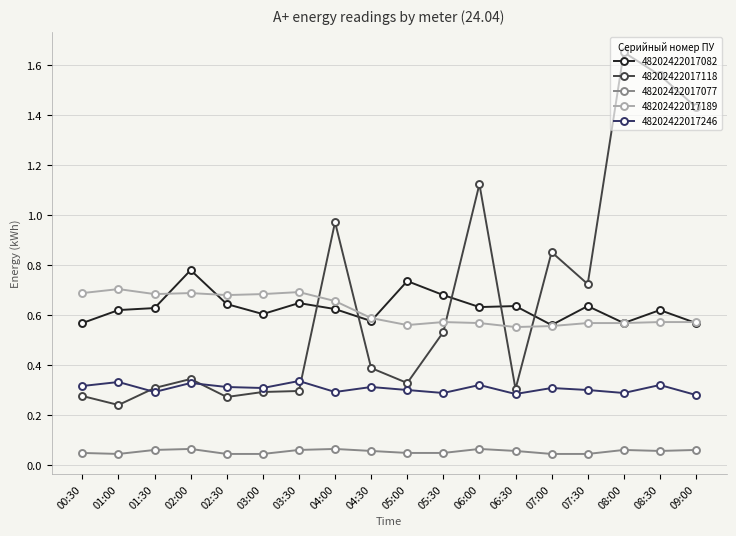

What position from the left is 07:30?

15